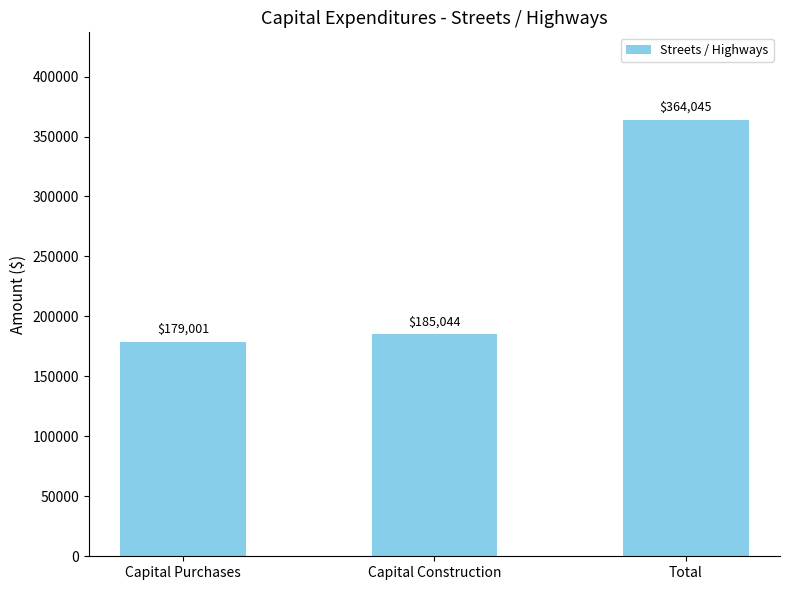

Which category has the highest value across all series?

Total